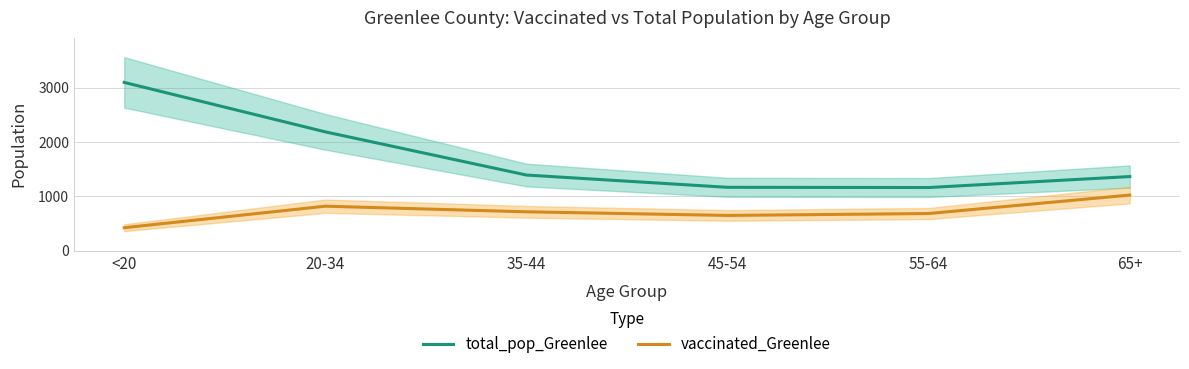

What is the value of the total_pop_Greenlee point at the 1st from the left?

3099